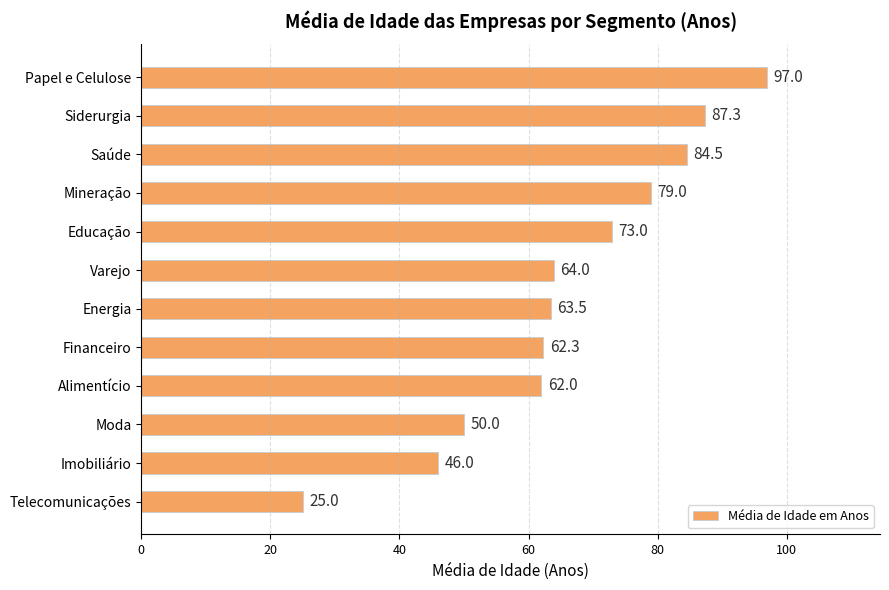

What is the difference between the maximum and second lowest values?

51.0